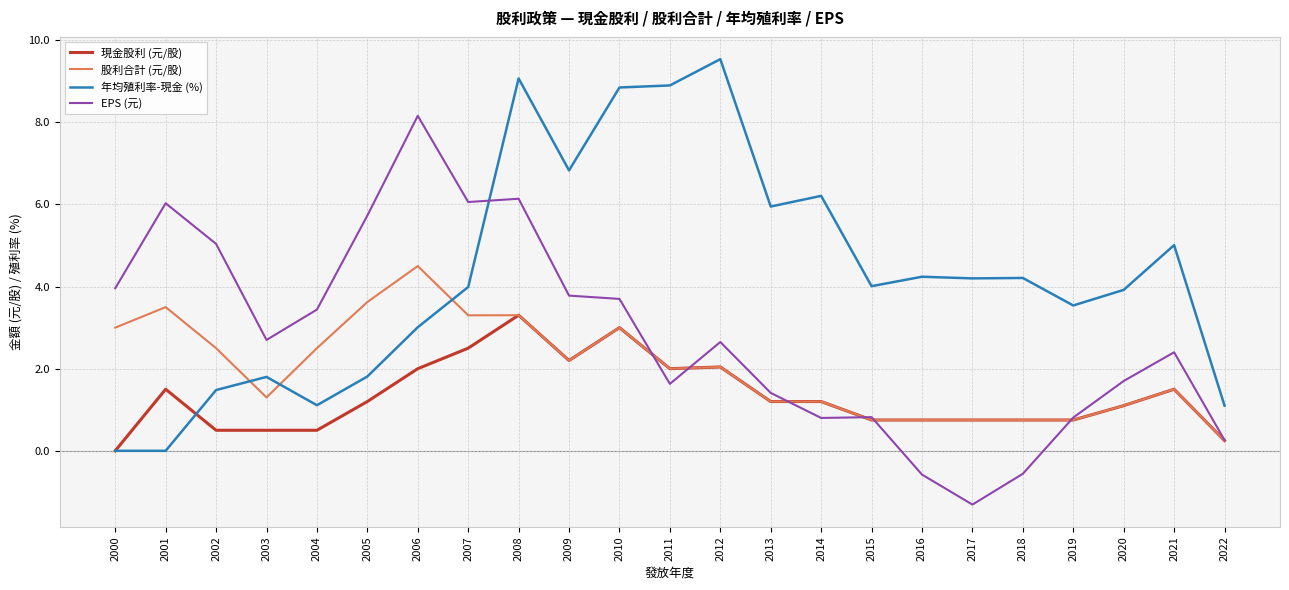

Between which two adjacent categories do 年均殖利率-現金 (%) and 股利合計 (元/股) first intersect?

2002 and 2003